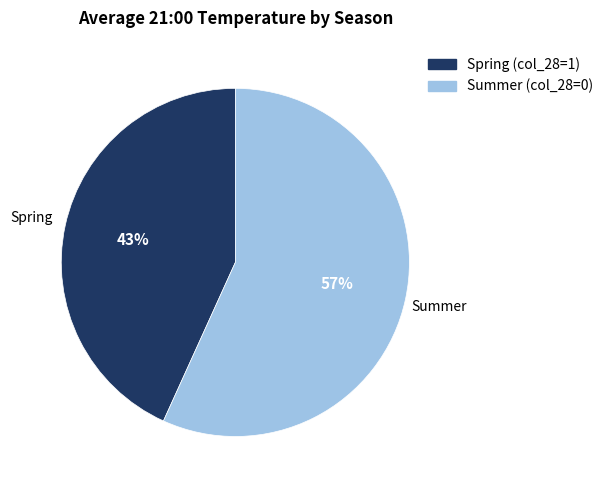

To the nearest percent, what is the difference between the largest and smallest slice percentages?

14%